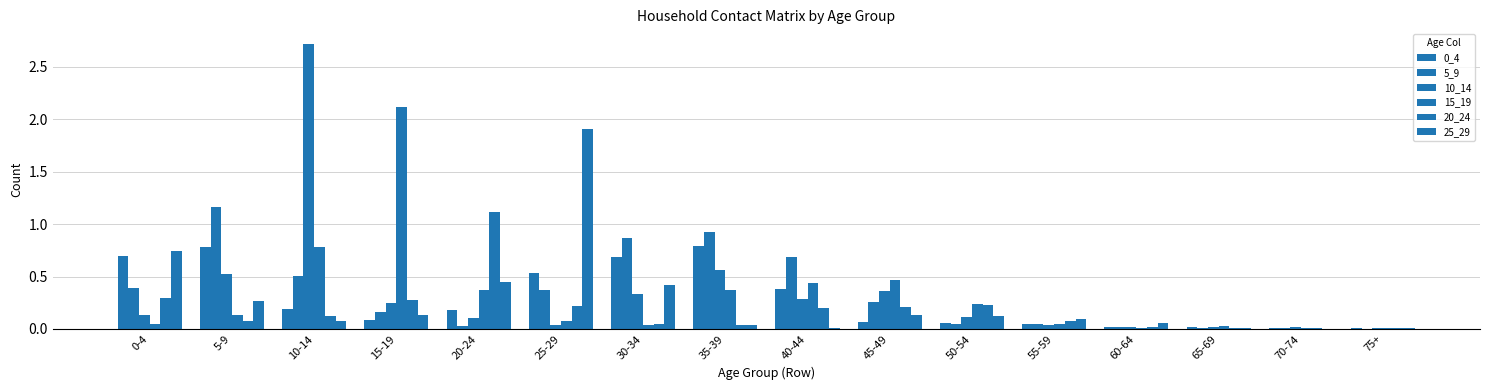

How many categories are shown in the chart?

16